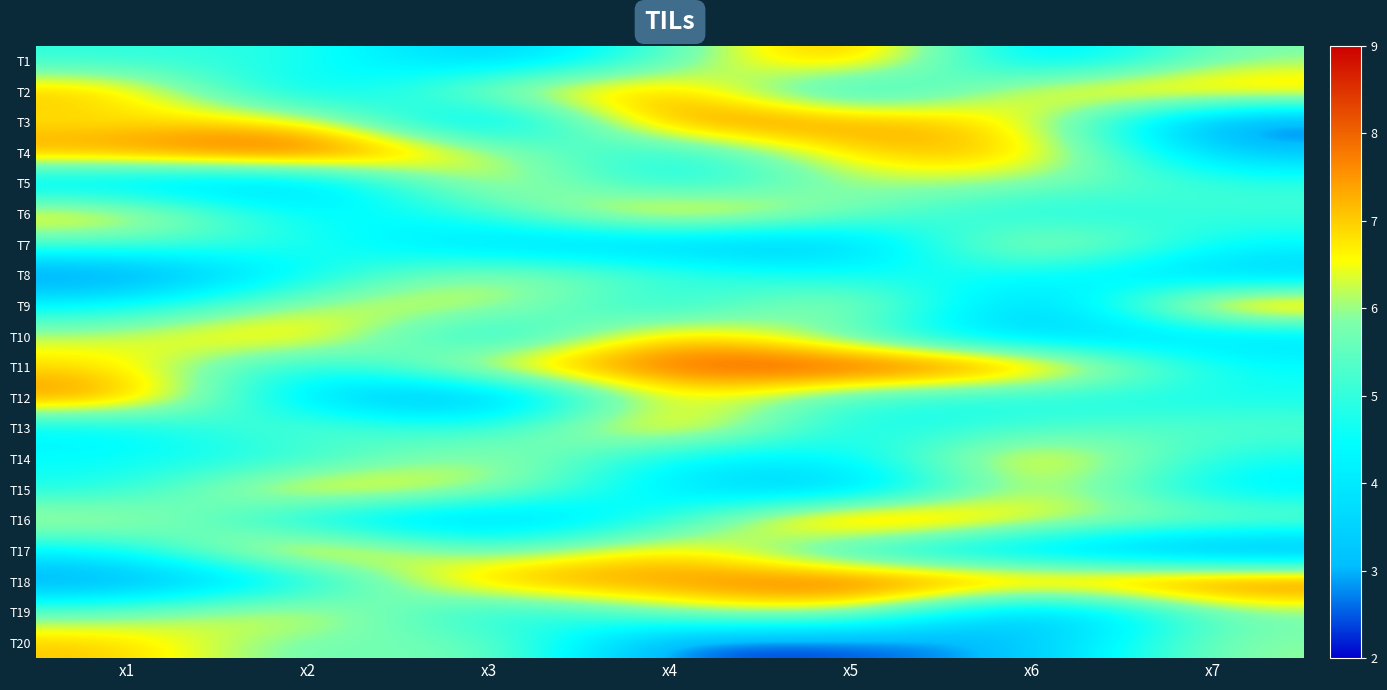

Between x2 and x7, which is larger?

x7